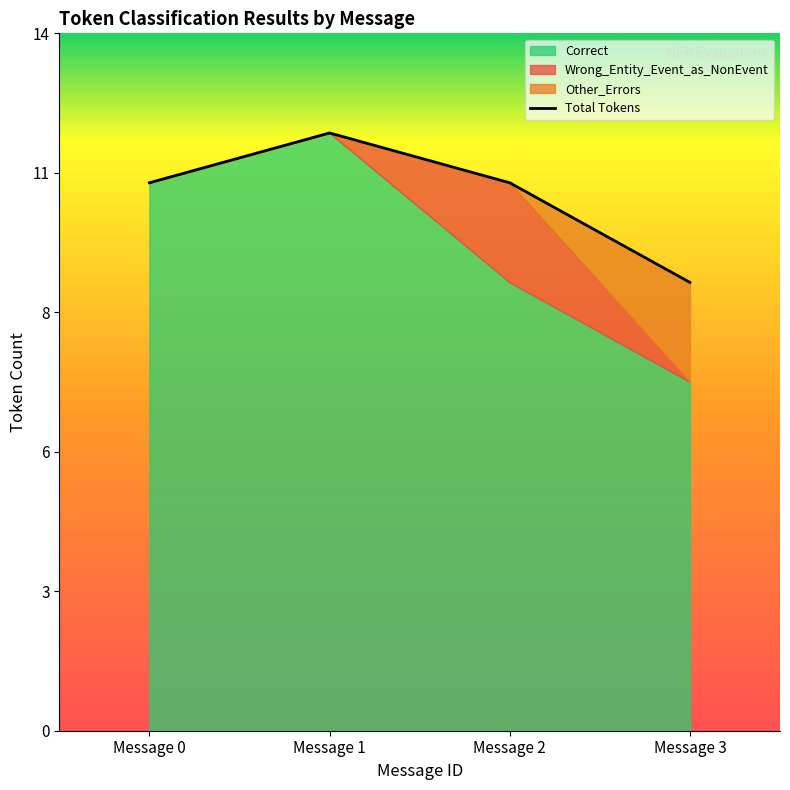

At how many categories does at least one series exceed 3?

4